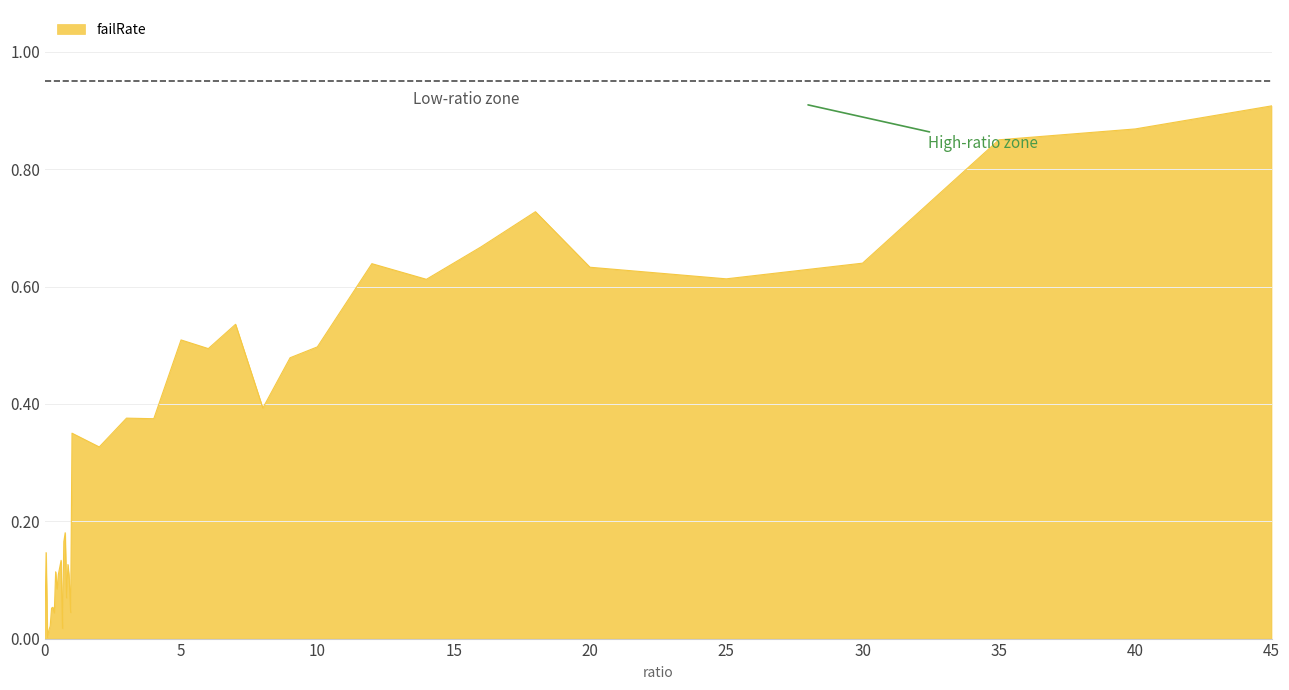

How many points are lower than both their immediate neighbors (excluding endpoints)?

12